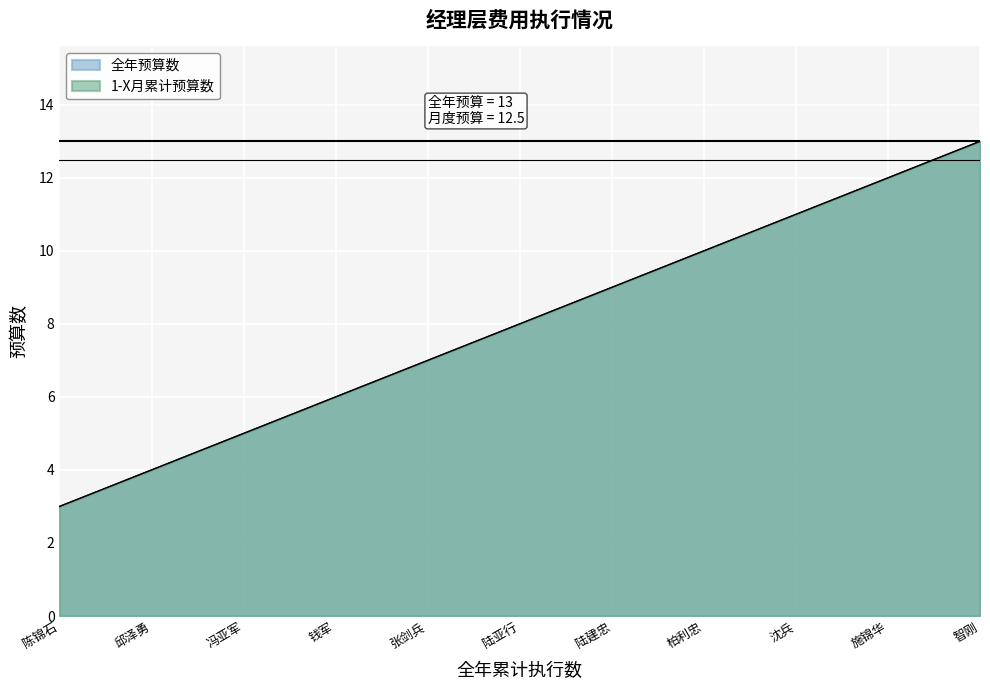

What is the smallest value displayed?

3